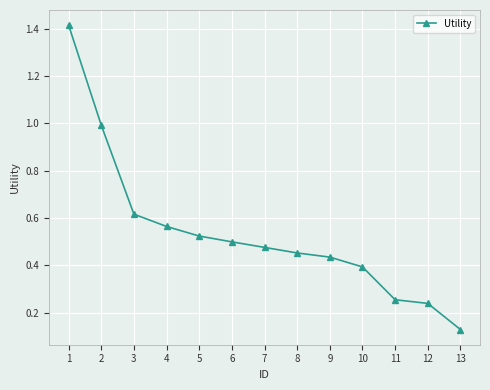

True or false: there are more than 1 points higher than both neighbors.

False